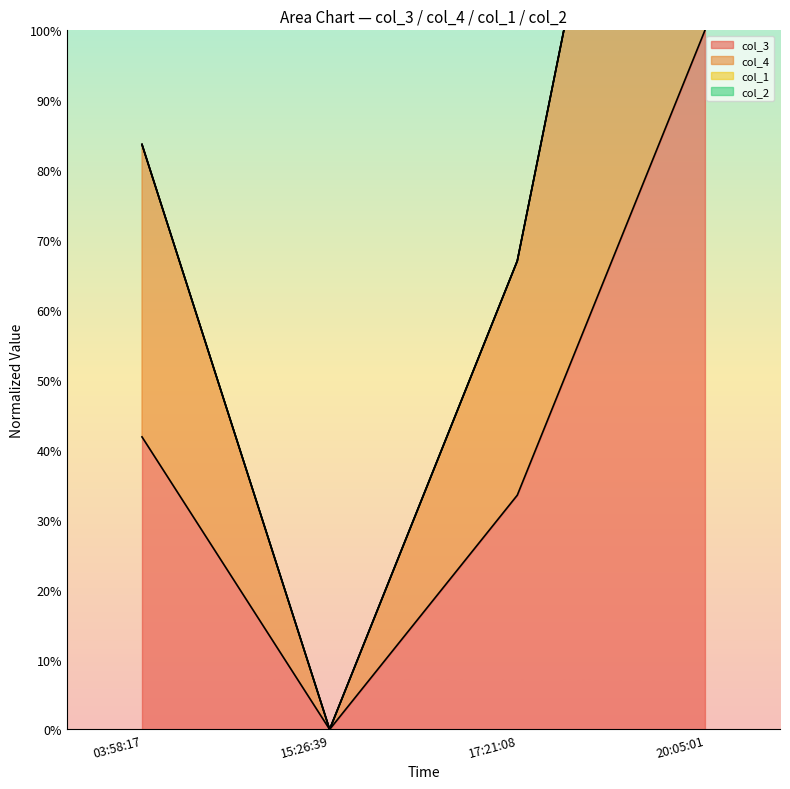

Reading right to left, transcribe all the data shown in this chart.

col_3: 100.0	33.5	0.0	41.8
col_4: 200.0	67.0	0.0	83.7